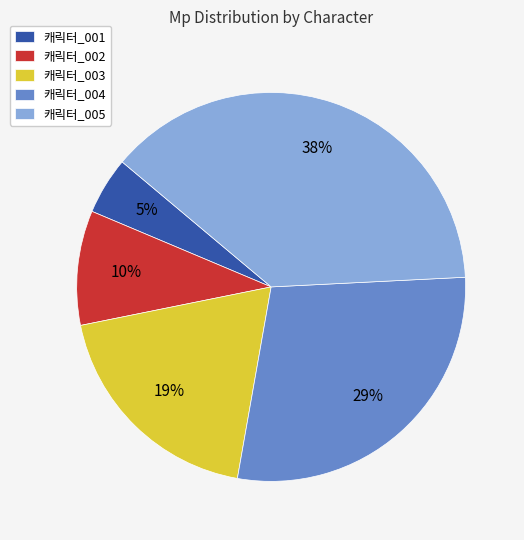

Combined, do 캐릭터_003 and 캐릭터_002 account for over 50%?

No